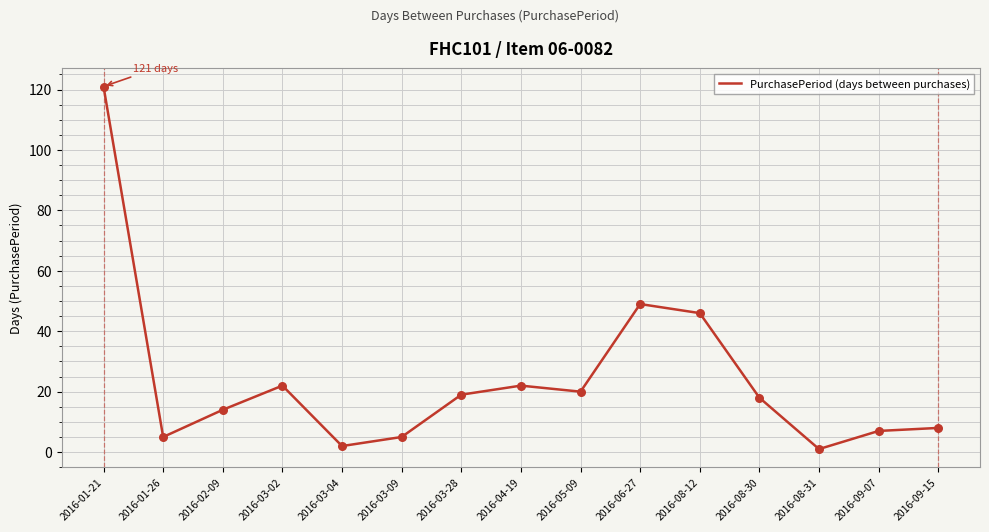

What is the change in value from 2016-01-21 to 2016-06-27?

-72